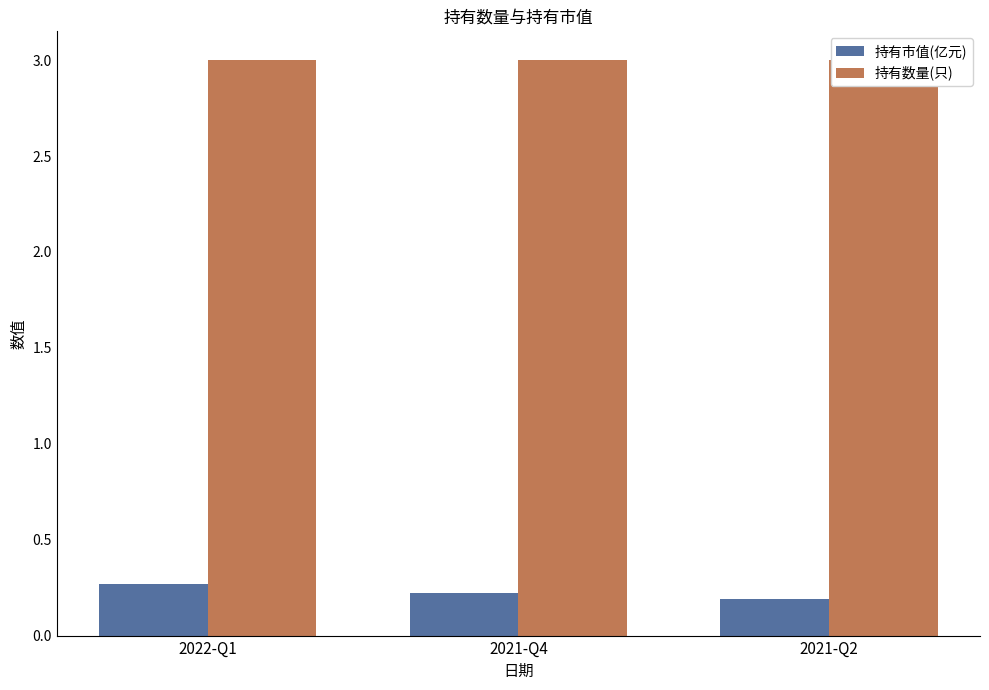

The 持有市值(亿元) series shows 0.2 at 2021-Q2. True or false?

True